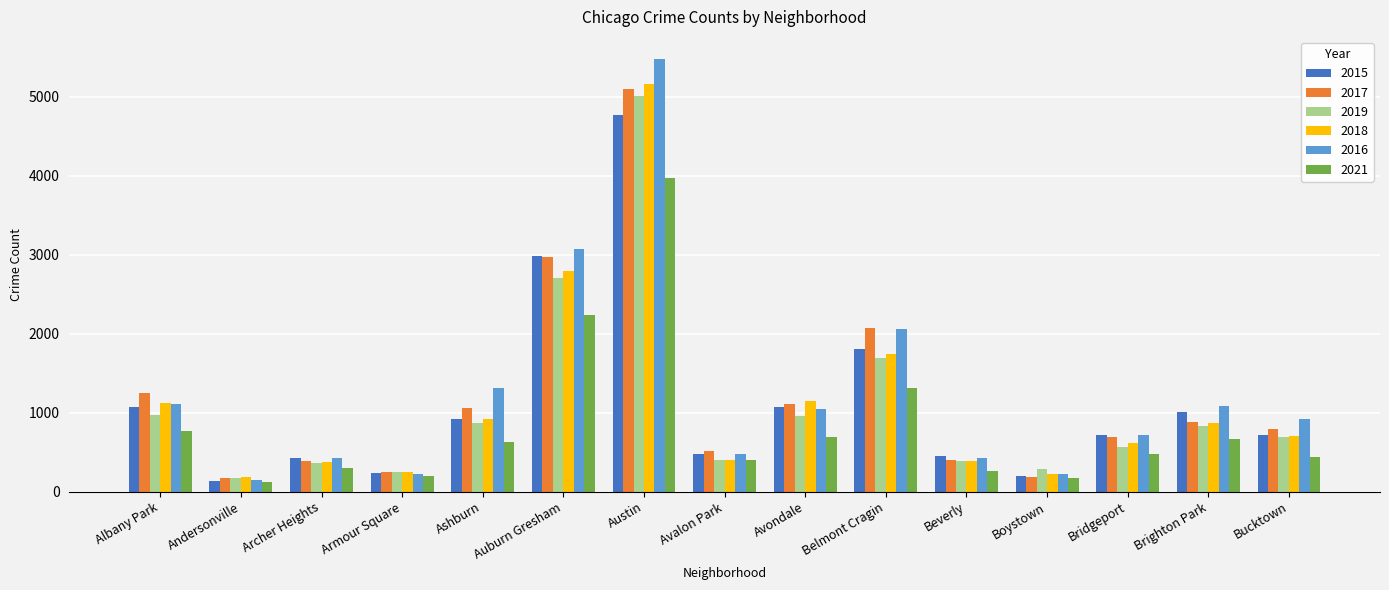

Which category has the highest value in the 2015 series?

Austin